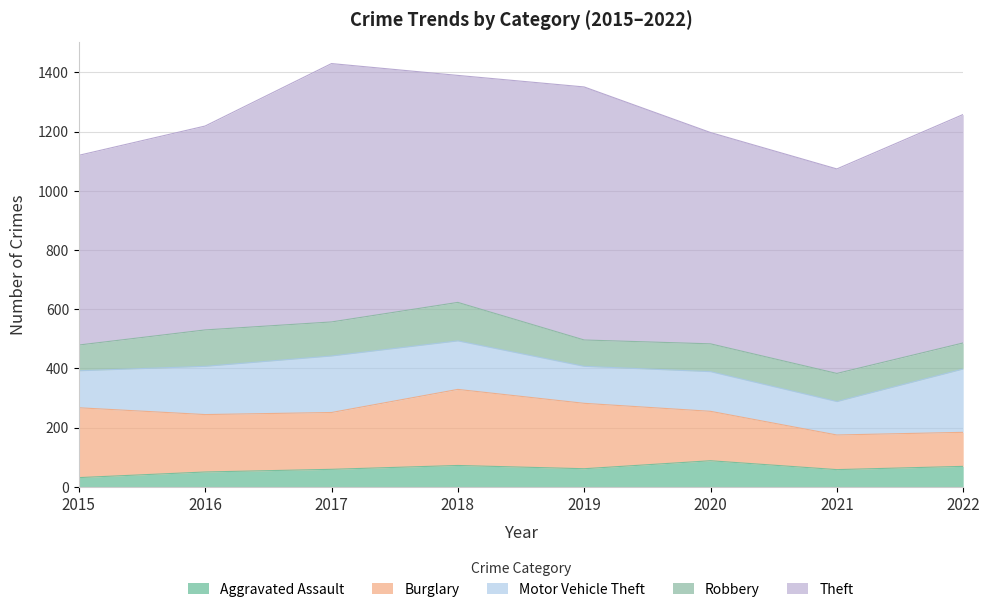

What is the value of the Robbery point at the 6th from the left?

94